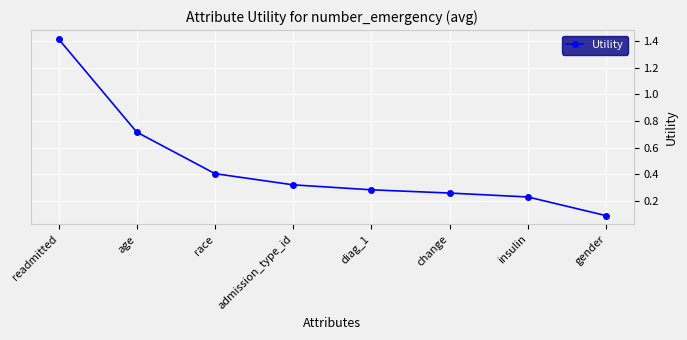

Is it true that the value at admission_type_id is 0.1?

False